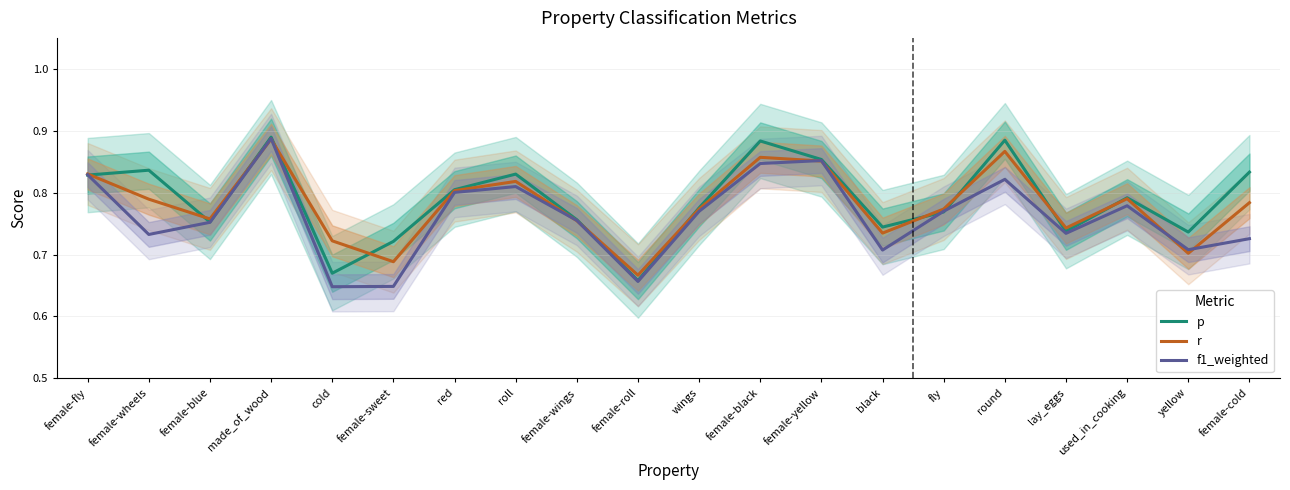

Reading left to right, list all the values displayed in this chart.

p: female-fly=0.8	female-wheels=0.8	female-blue=0.8	made_of_wood=0.9	cold=0.7	female-sweet=0.7	red=0.8	roll=0.8	female-wings=0.8	female-roll=0.7	wings=0.8	female-black=0.9	female-yellow=0.9	black=0.7	fly=0.8	round=0.9	lay_eggs=0.7	used_in_cooking=0.8	yellow=0.7	female-cold=0.8
r: female-fly=0.8	female-wheels=0.8	female-blue=0.8	made_of_wood=0.9	cold=0.7	female-sweet=0.7	red=0.8	roll=0.8	female-wings=0.8	female-roll=0.7	wings=0.8	female-black=0.9	female-yellow=0.9	black=0.7	fly=0.8	round=0.9	lay_eggs=0.7	used_in_cooking=0.8	yellow=0.7	female-cold=0.8
f1_weighted: female-fly=0.8	female-wheels=0.7	female-blue=0.8	made_of_wood=0.9	cold=0.6	female-sweet=0.6	red=0.8	roll=0.8	female-wings=0.8	female-roll=0.7	wings=0.8	female-black=0.8	female-yellow=0.9	black=0.7	fly=0.8	round=0.8	lay_eggs=0.7	used_in_cooking=0.8	yellow=0.7	female-cold=0.7